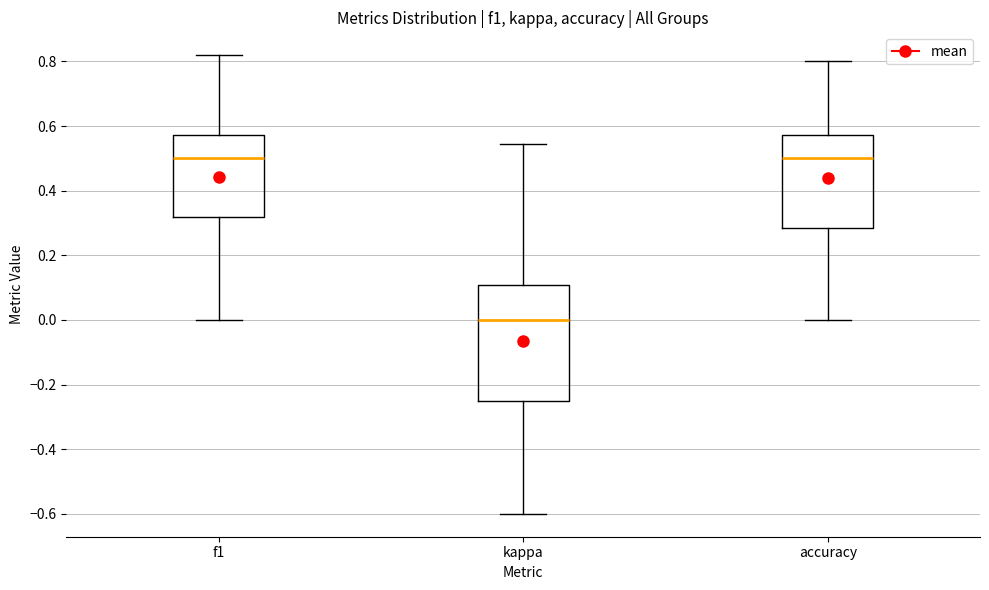

Reading left to right, read every box against the y-axis: the position of its median line, the range the box covers, and the ends of its whiskers. The values are not printed on the chart, so give them approximately, as read against the axis.

f1: median 0.50, box 0.32 to 0.58, whiskers 0.00 to 0.82
kappa: median 0.00, box -0.24 to 0.10, whiskers -0.60 to 0.54
accuracy: median 0.50, box 0.28 to 0.58, whiskers 0.00 to 0.80